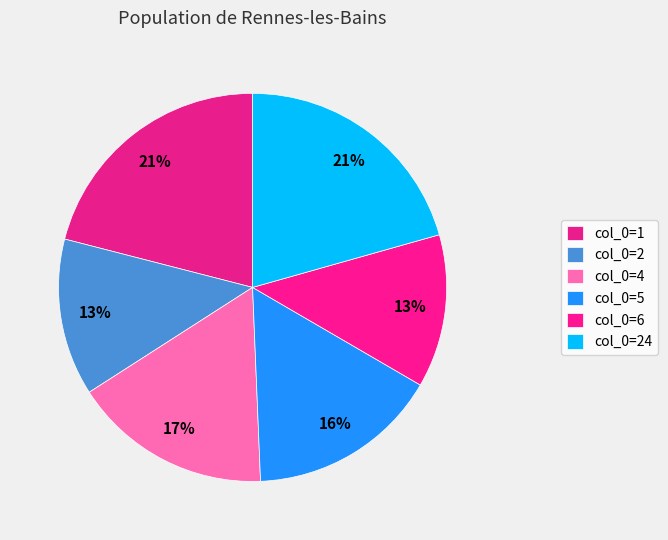

How many segments does this pie chart have?

6